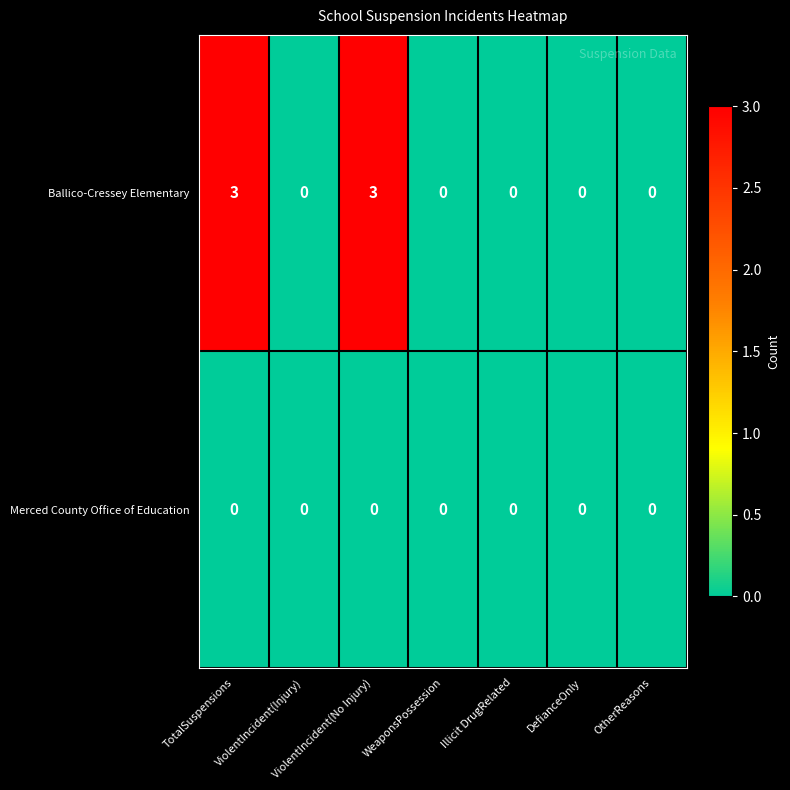

The value of Ballico-Cressey Elementary at TotalSuspensions is 4. True or false?

False